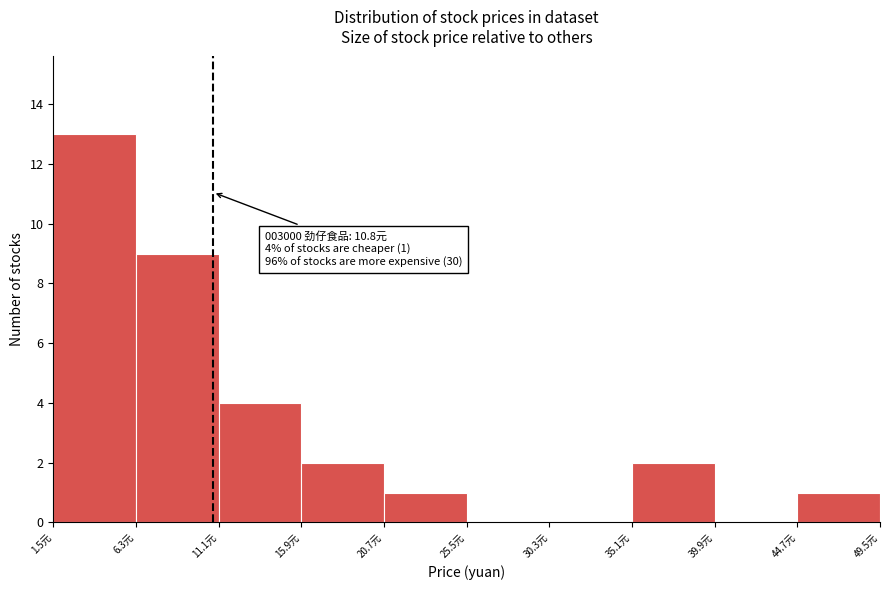

Which range on the x-axis has the tallest bar?

1.5 to 6.5